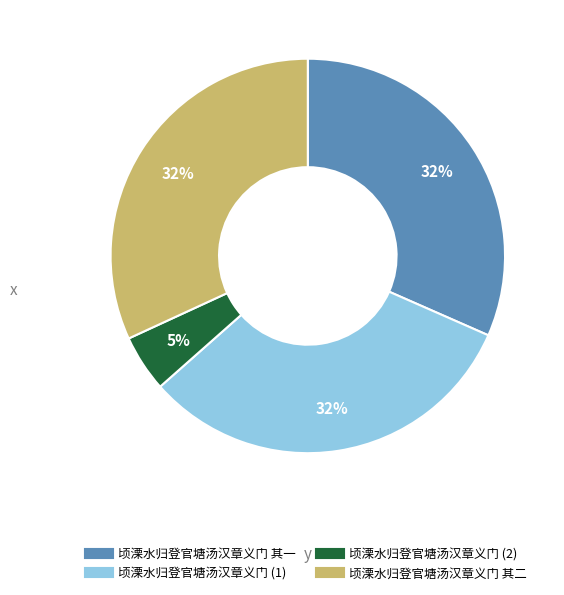

Is there a majority slice in this chart?

No